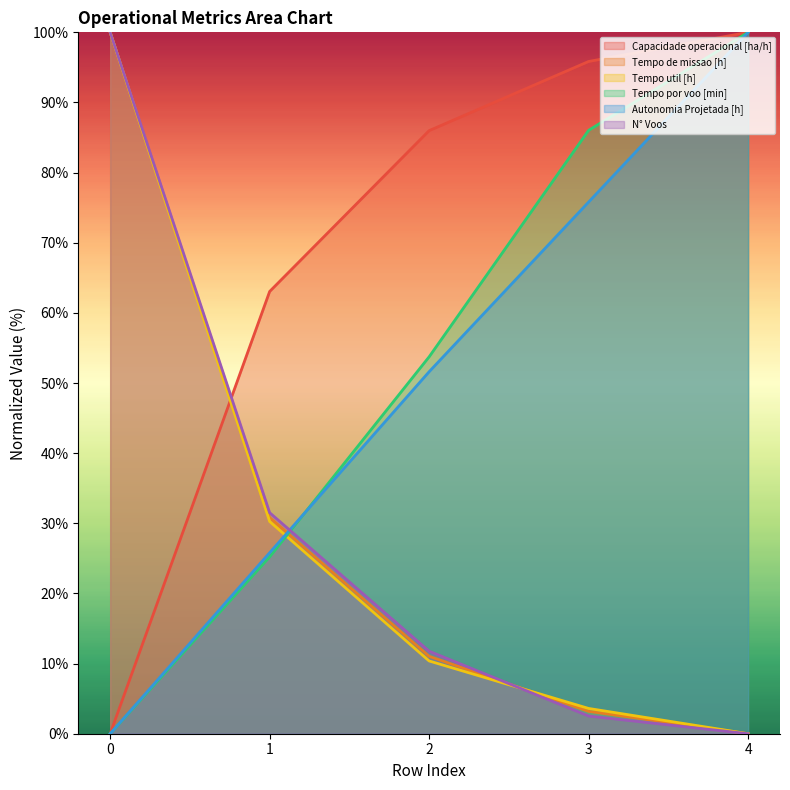

How many values in N° Voos are above zero?

4